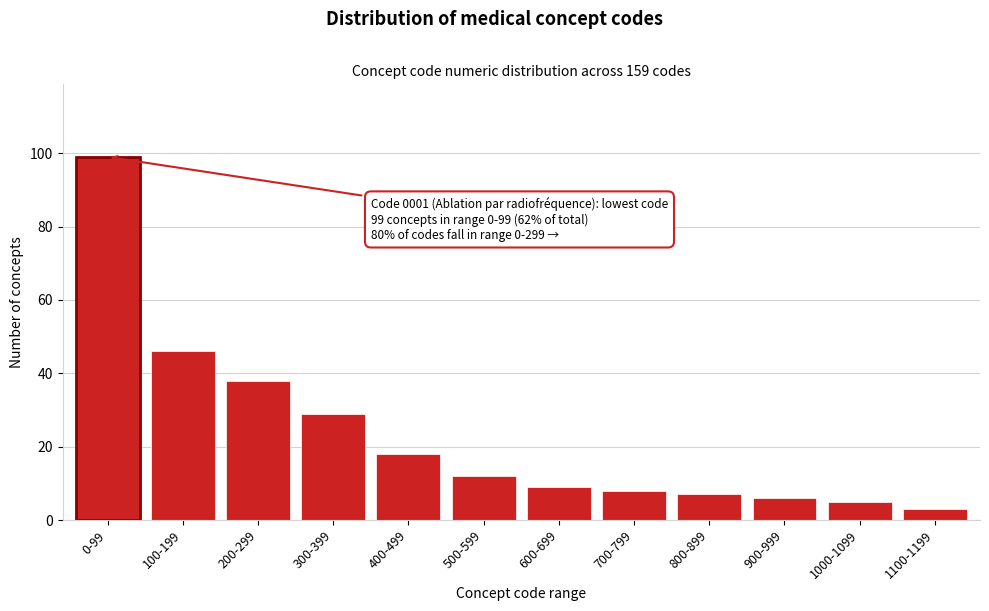

Reading right to left, what are all the values shown in this chart?

1100-1199=3	1000-1099=5	900-999=6	800-899=7	700-799=8	600-699=9	500-599=12	400-499=18	300-399=29	200-299=38	100-199=46	0-99=99